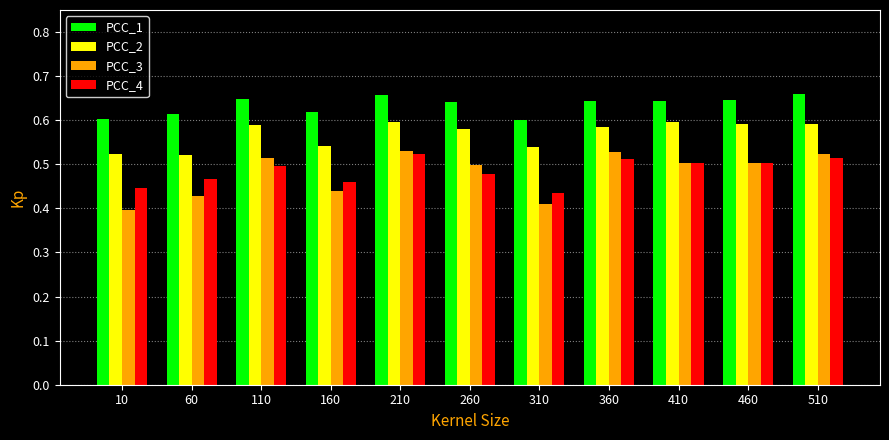

Rank the series at 60 from highest to lowest value.

PCC_1, PCC_2, PCC_4, PCC_3